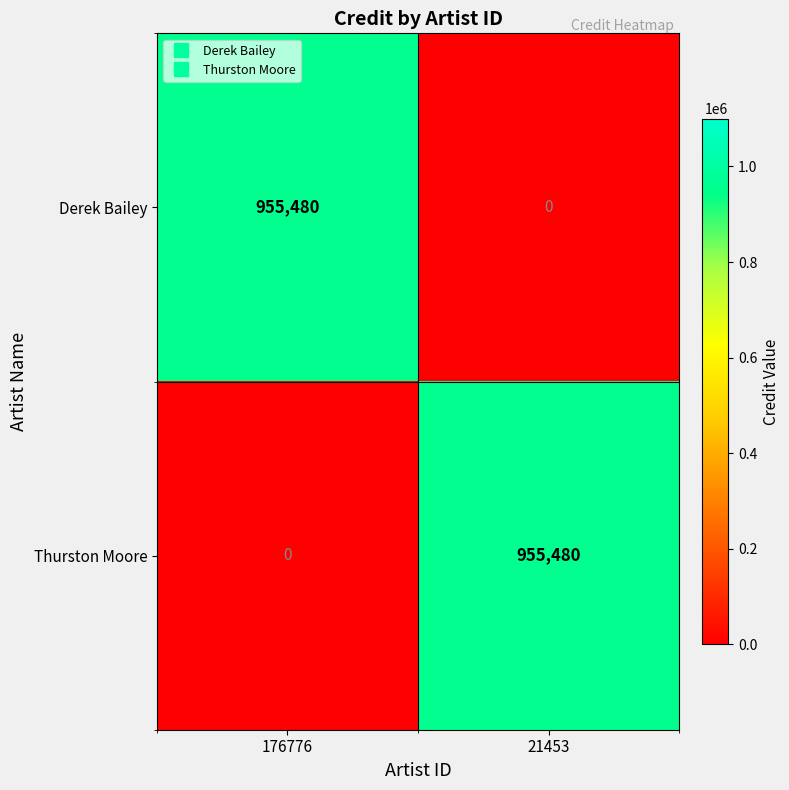

What is the greatest value displayed?

955480